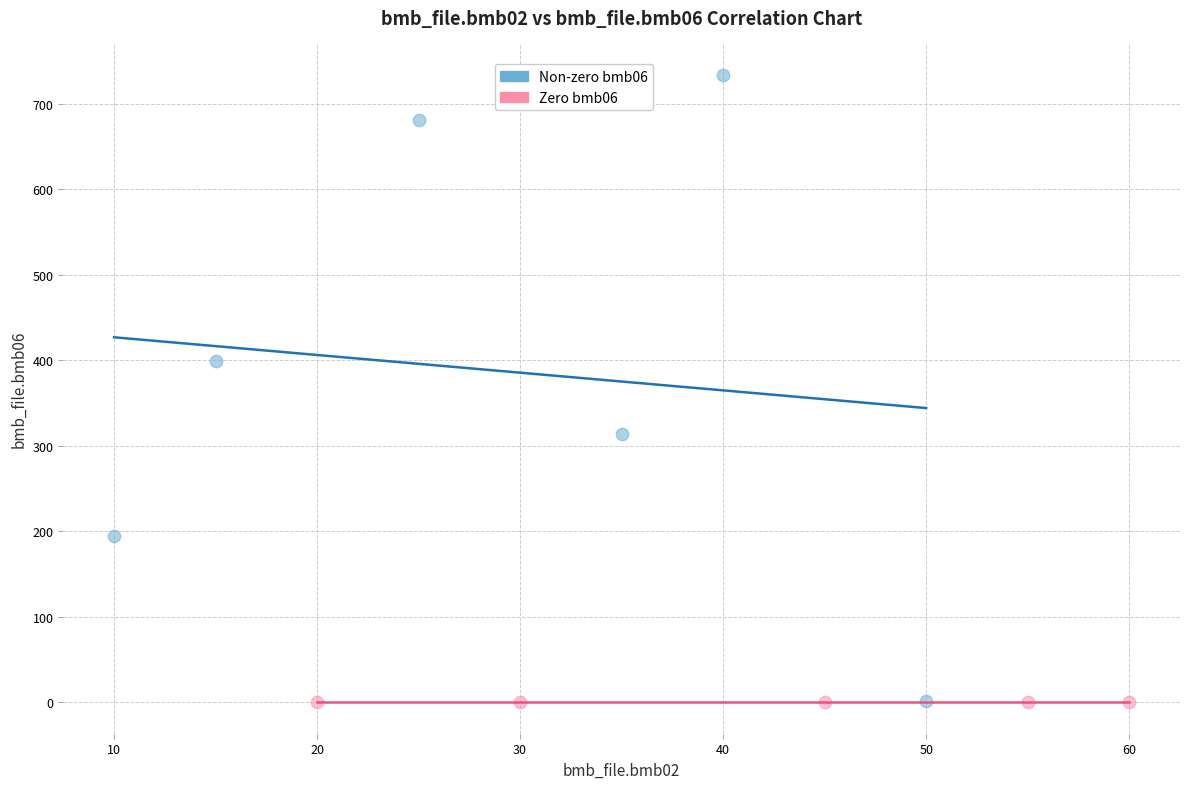

Which series contains the highest Y value?

Non-zero bmb06